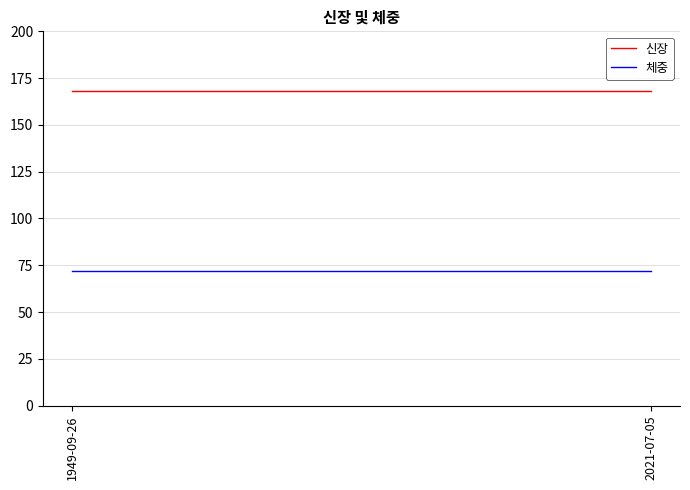

At which label does 신장 reach its peak?

1949-09-26